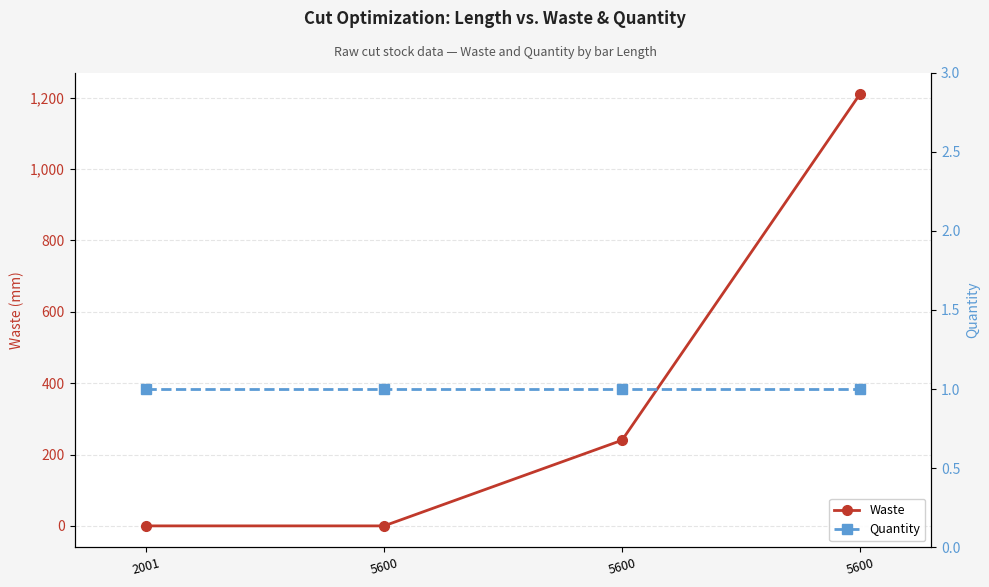

At 5600, list the series in order from smallest to largest.

Waste, Quantity